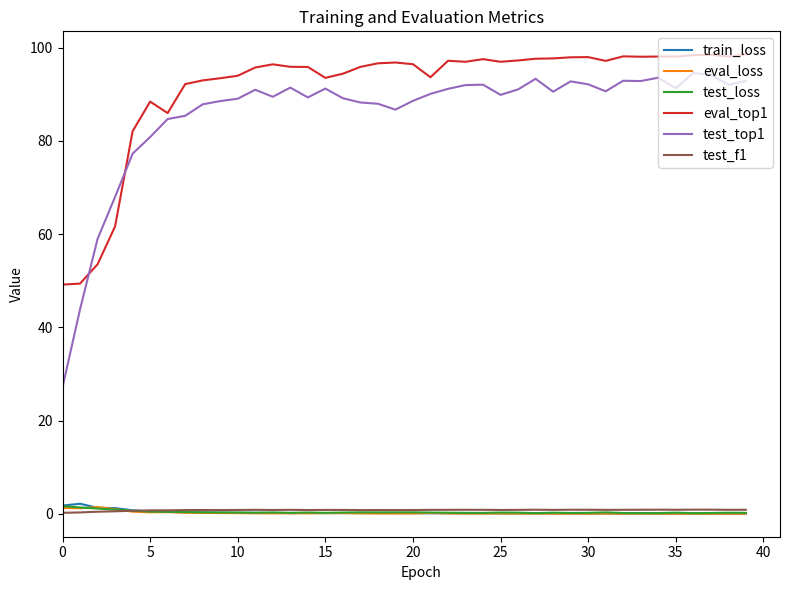

True or false: train_loss and test_top1 intersect in this chart.

False